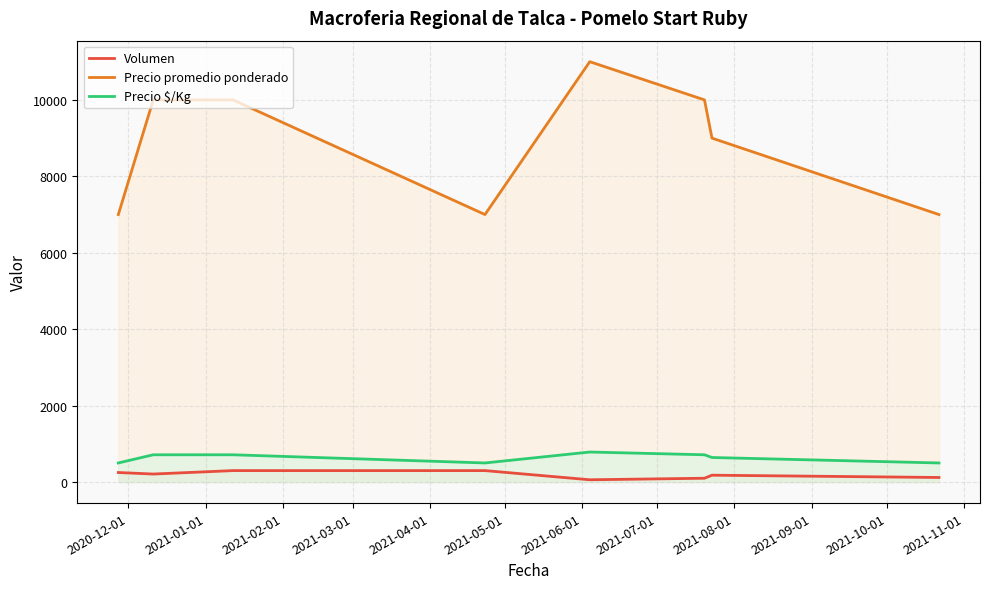

What is the difference between the maximum and minimum values in the Precio promedio ponderado series?

4000